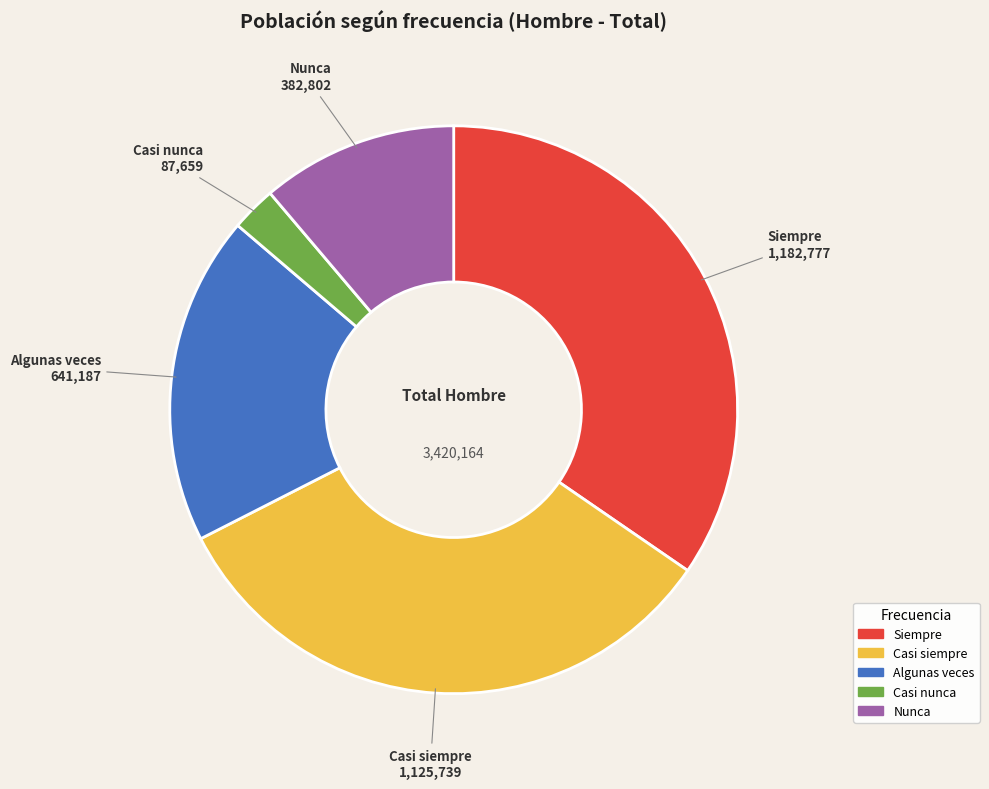

Between Casi siempre 1,125,739 and Siempre 1,182,777, which is larger?

Siempre 1,182,777